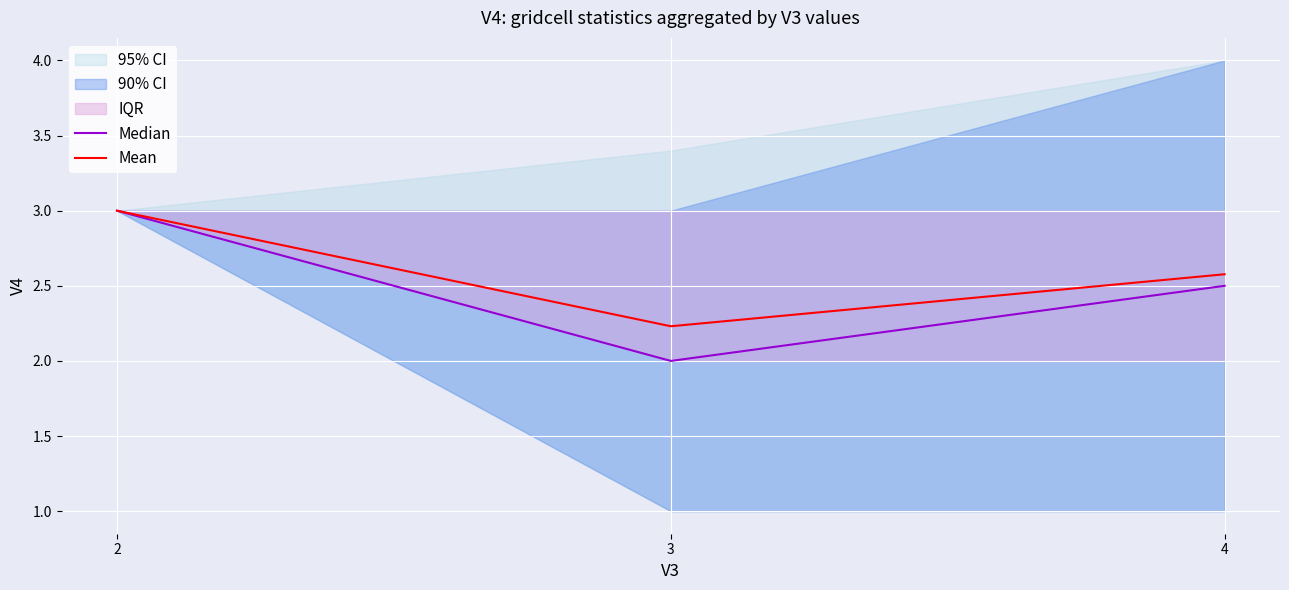

What is the average value of the Mean series?

2.6